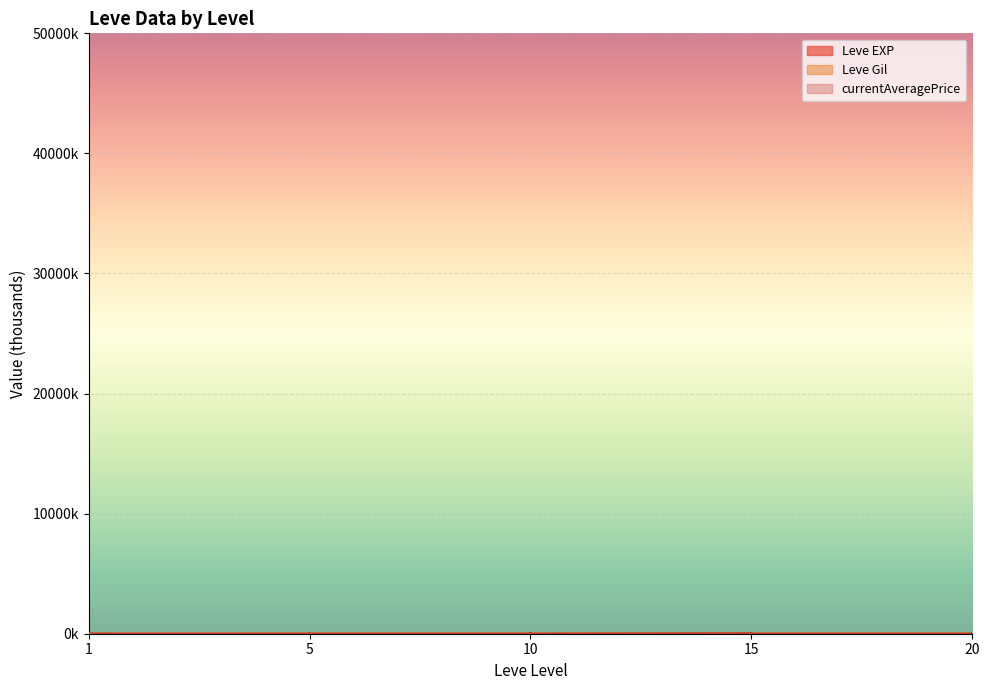

Between 15 and 20, which series saw the biggest shift?

currentAveragePrice